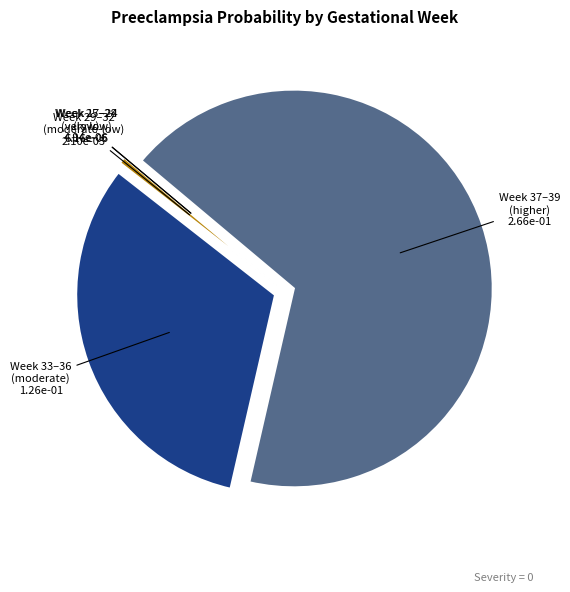

The Week 29–32 (moderate-low) slice represents 1% of the pie. True or false?

True